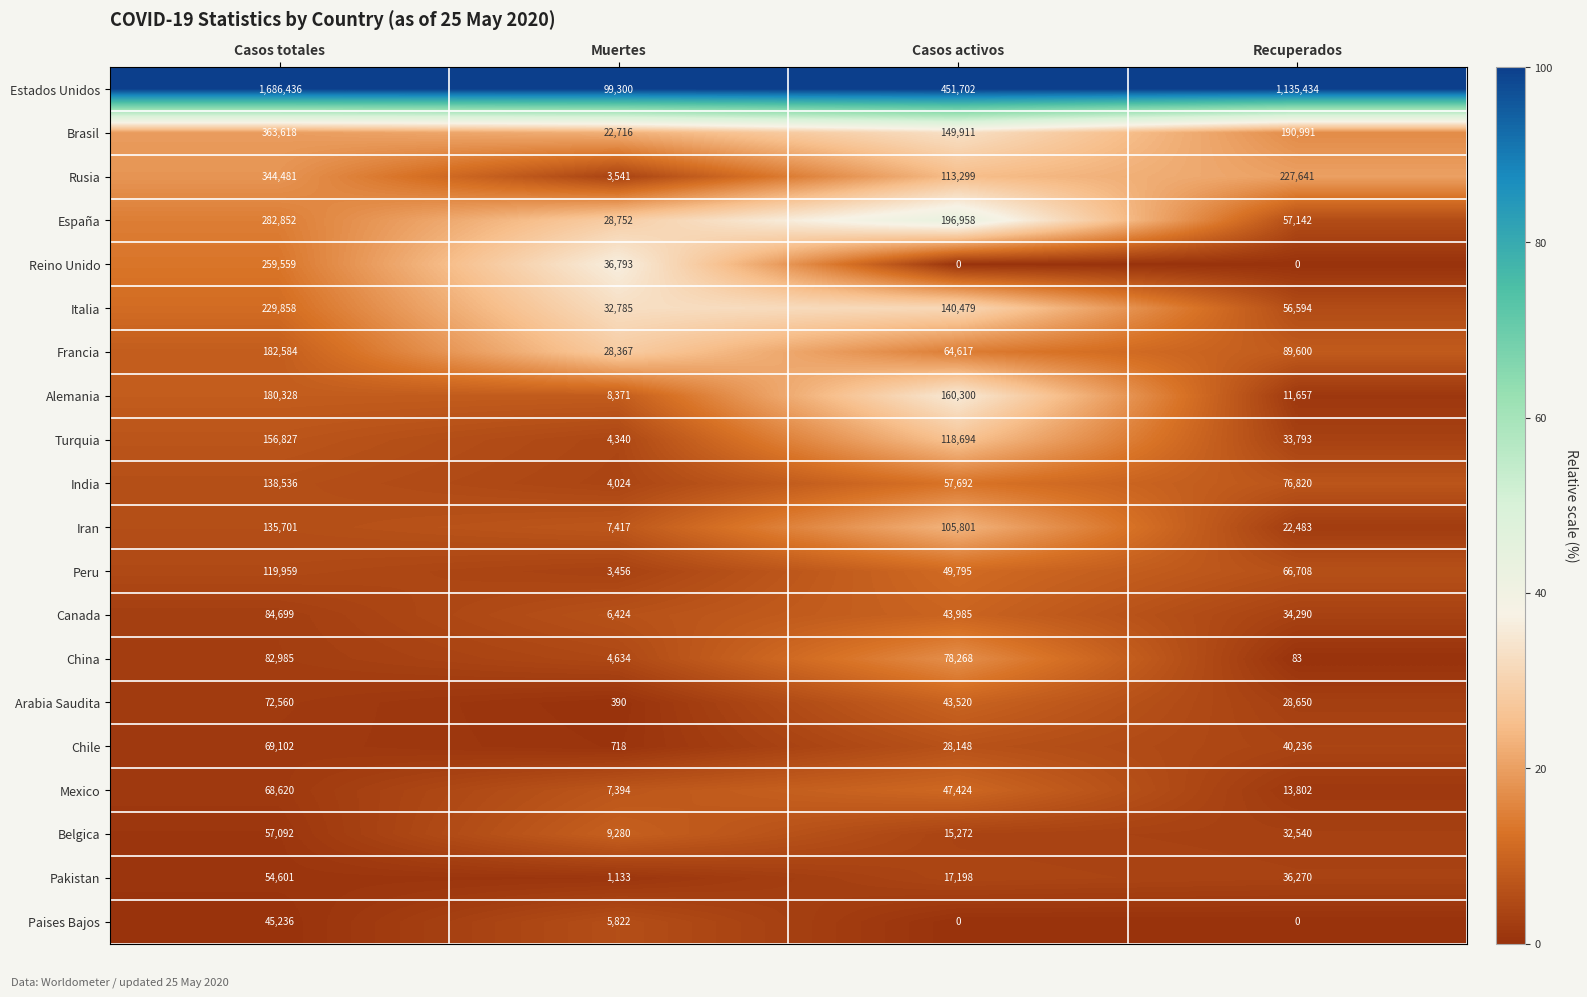

At which category is the sum across all series the highest?

Casos totales